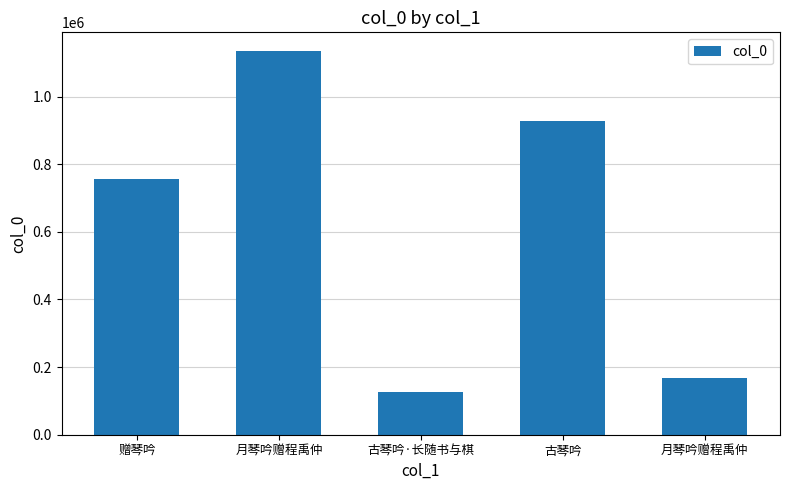

List the labels in order of value, largest first.

月琴吟赠程禹仲, 古琴吟, 赠琴吟, 月琴吟赠程禹仲, 古琴吟·长随书与棋